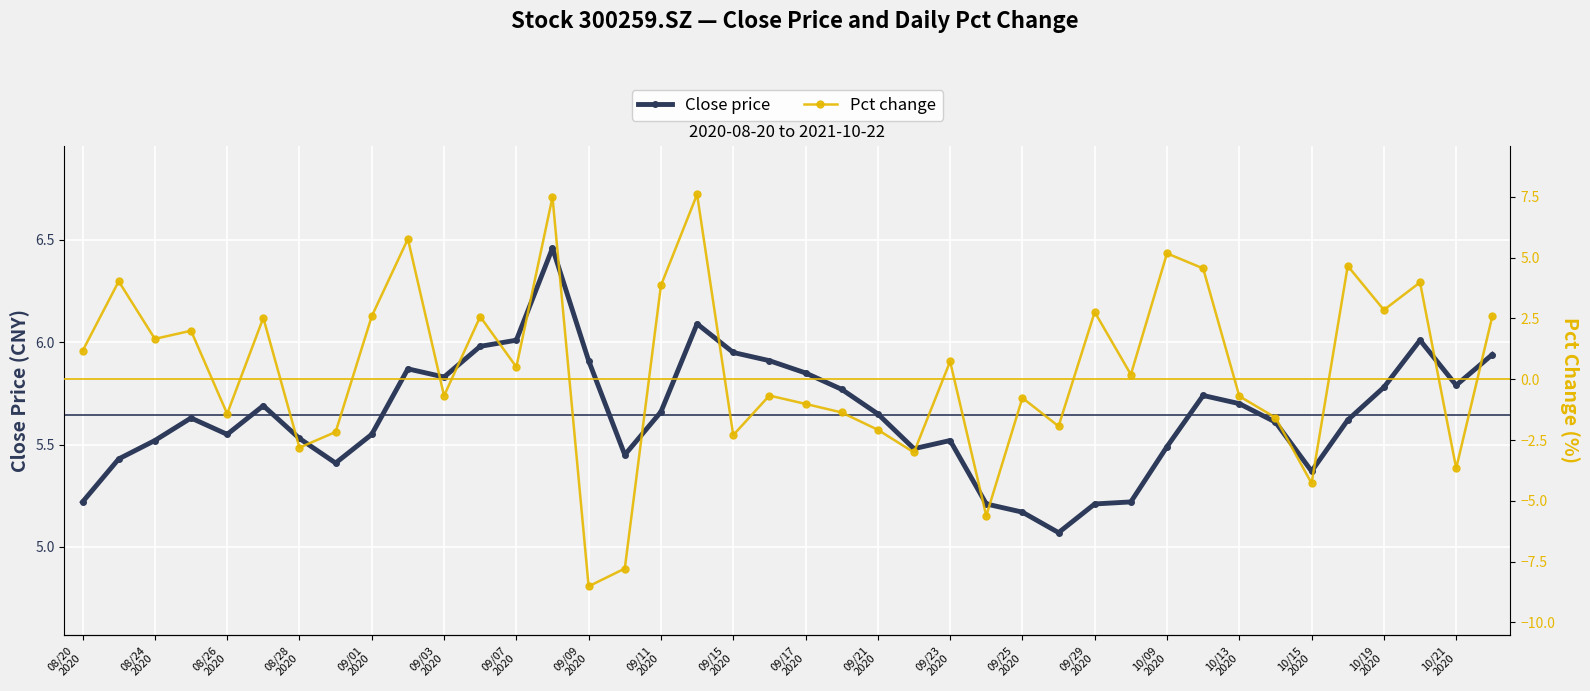

What is the difference between the maximum and minimum values in the Pct change series?

16.1